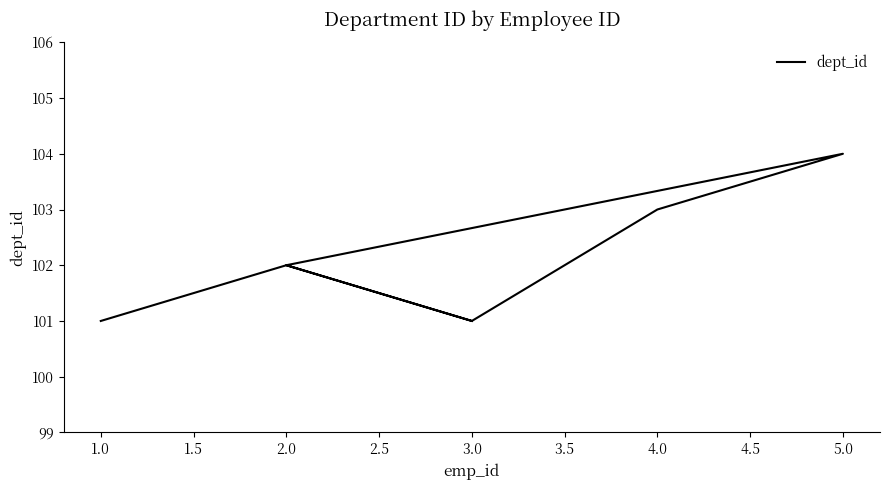

How many distinct data groups are displayed?

1